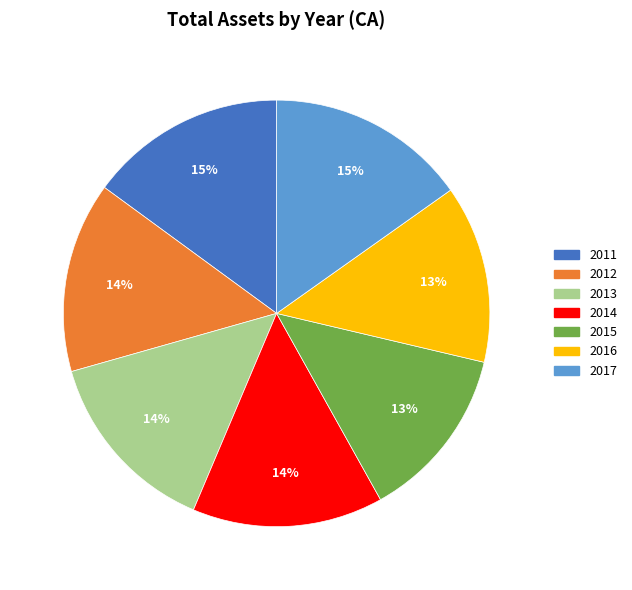

What is the ratio of the value at 2016 to the value at 2014?

0.9